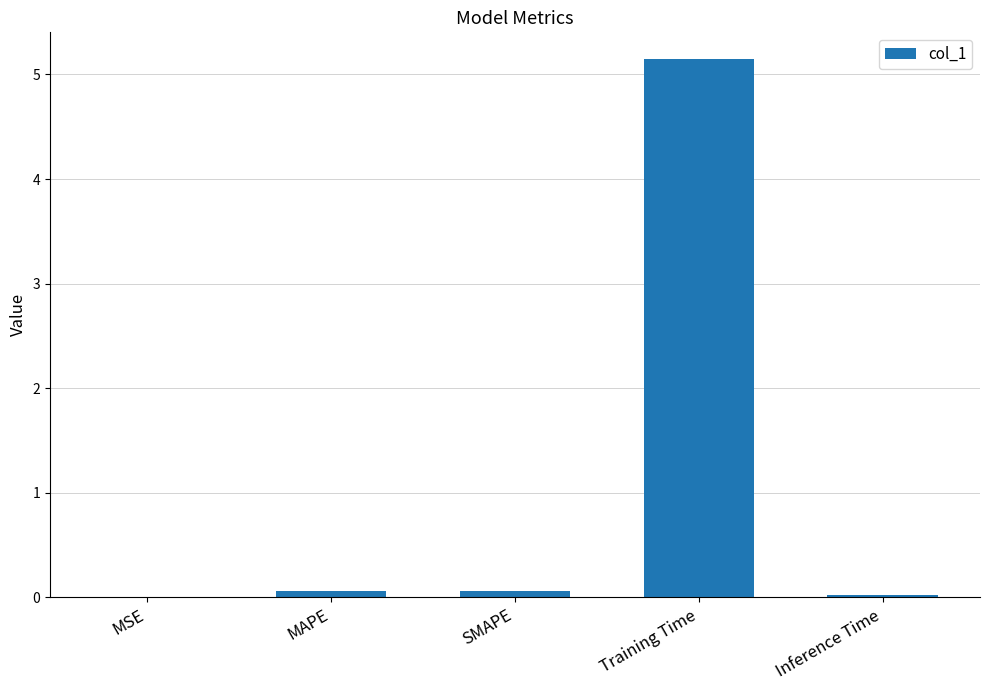

True or false: the data shows 3.2 at Training Time.

False